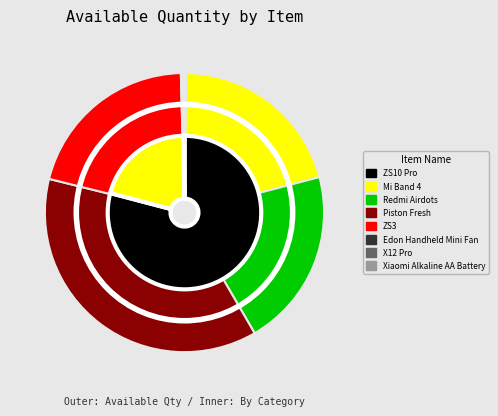

How many slices are in this pie chart?

8